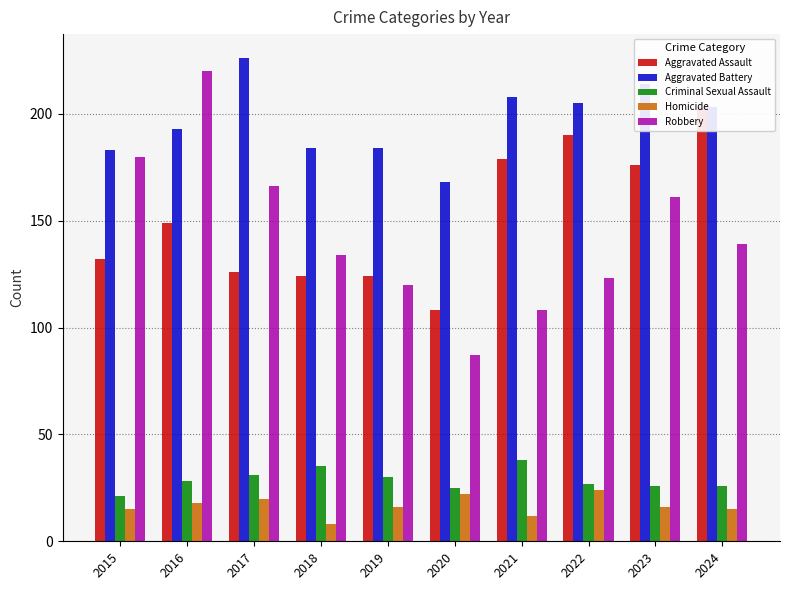

Reading right to left, extract all data points from this chart.

Aggravated Assault: 203	176	190	179	108	124	124	126	149	132
Aggravated Battery: 203	214	205	208	168	184	184	226	193	183
Criminal Sexual Assault: 26	26	27	38	25	30	35	31	28	21
Homicide: 15	16	24	12	22	16	8	20	18	15
Robbery: 139	161	123	108	87	120	134	166	220	180